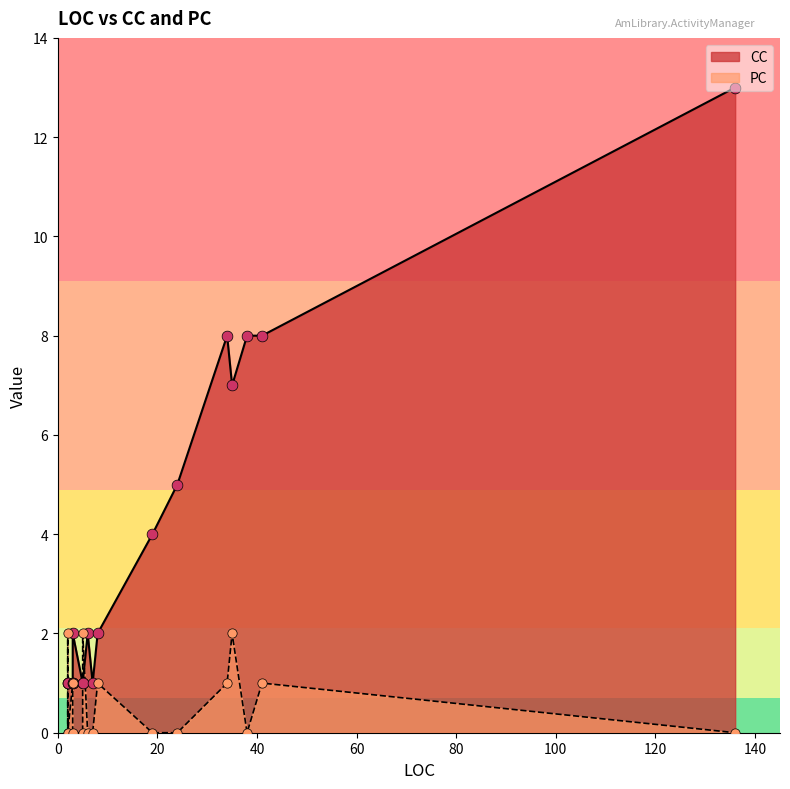

At how many categories does at least one series exceed 12?

1